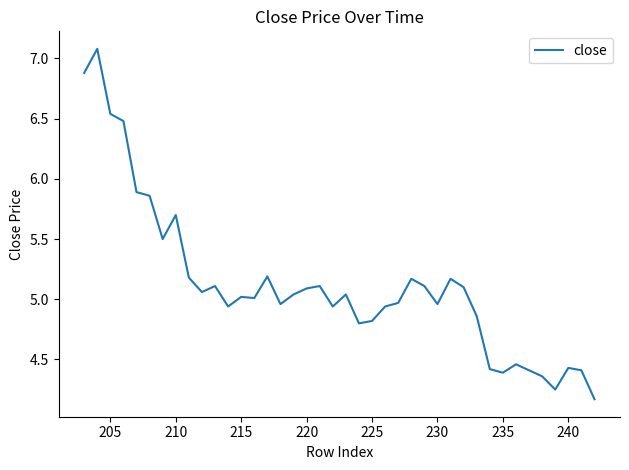

What is the smallest value displayed?

4.2